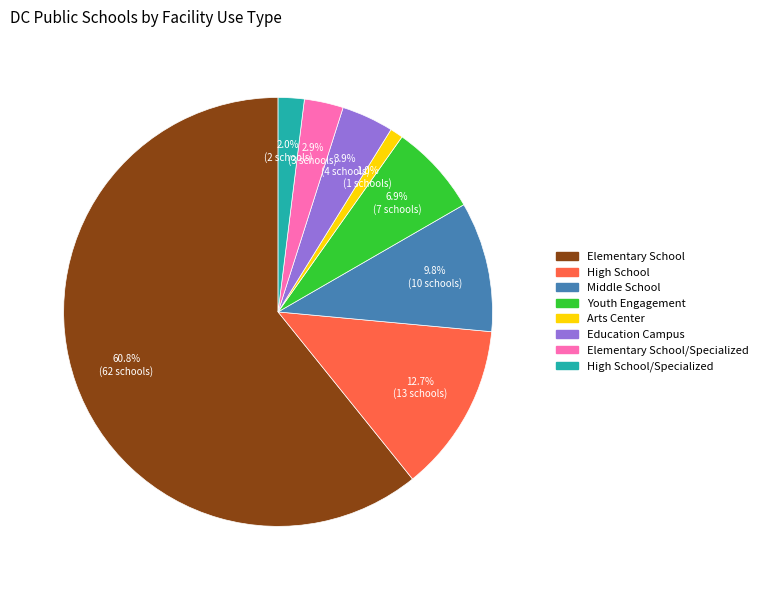

Does any single category account for the majority?

Yes